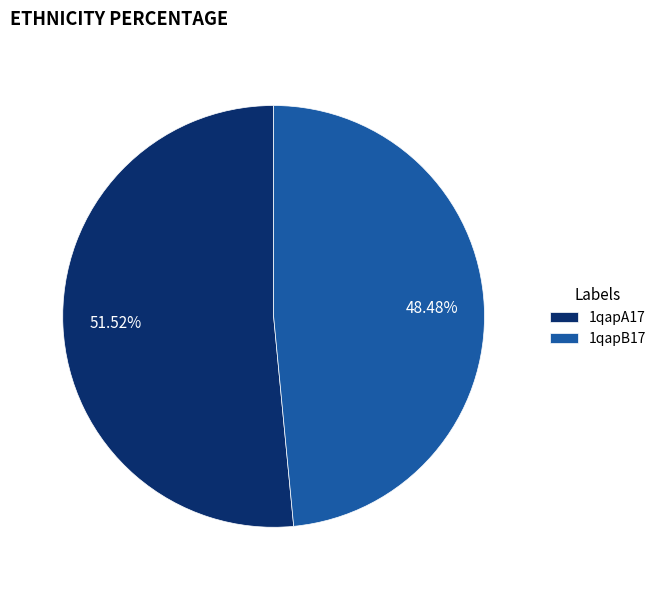

To the nearest percent, what portion does 1qapA17 represent?

52%